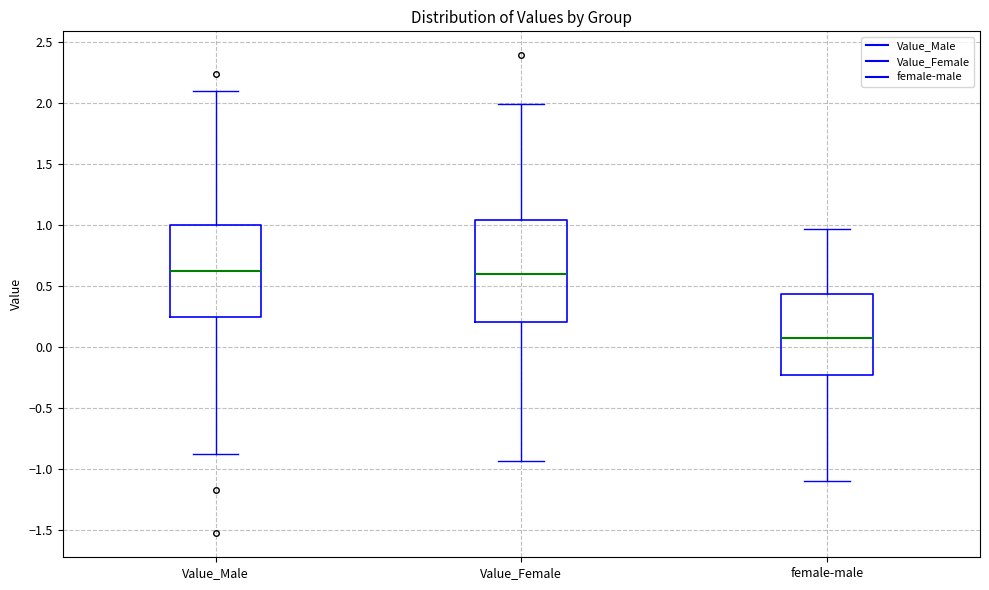

Reading left to right, transcribe this box plot: for each box, give where its median line is, the range the box spans, and where its two whiskers end, as read against the y-axis. The values are not printed on the chart, so give them approximately, as read against the axis.

Value_Male: median 0.60, box 0.25 to 1.00, whiskers -0.90 to 2.10
Value_Female: median 0.60, box 0.20 to 1.05, whiskers -0.95 to 2.00
female-male: median 0.05, box -0.25 to 0.45, whiskers -1.10 to 0.95